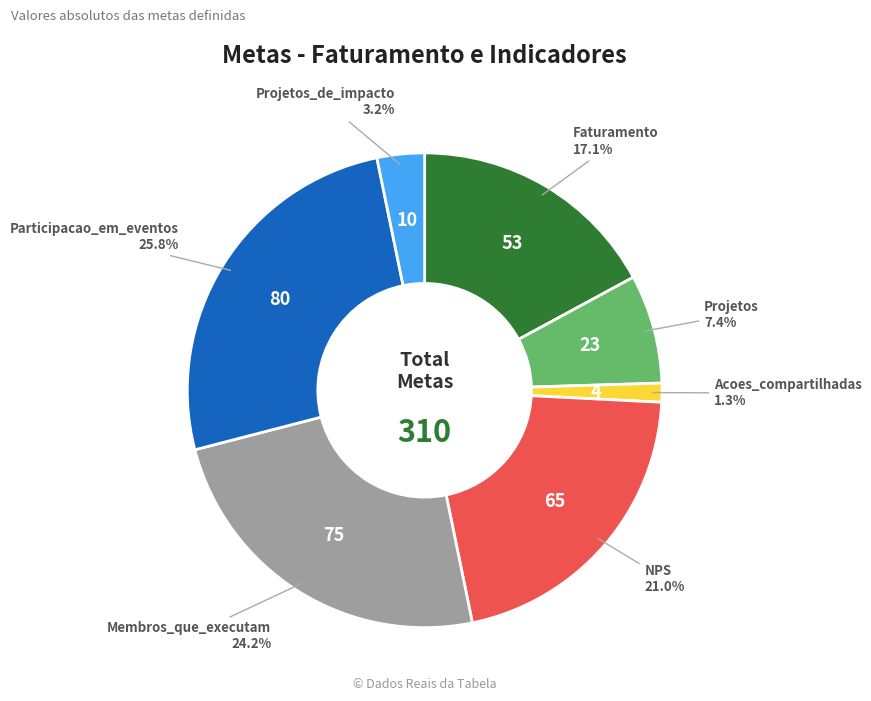

Is it true that Projetos_de_impacto is 3% of the pie?

True